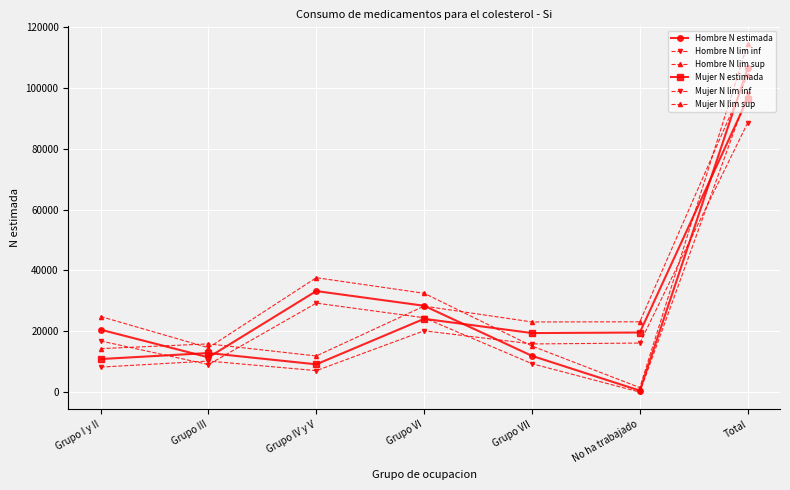

How many lines are shown in the chart?

6